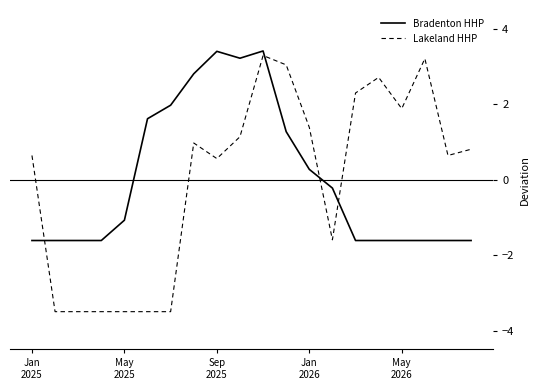

After their last crossing, which series has the higher values: Lakeland HHP or Bradenton HHP?

Lakeland HHP